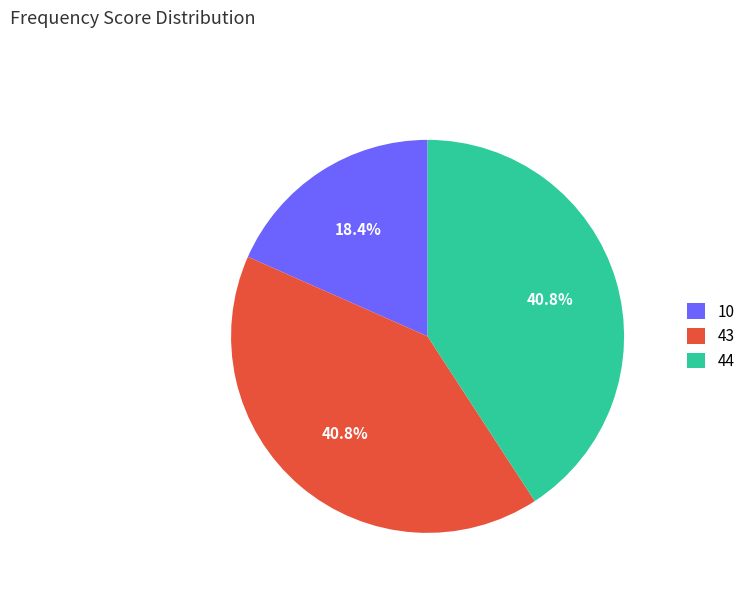

Is 10 the majority of the pie?

No